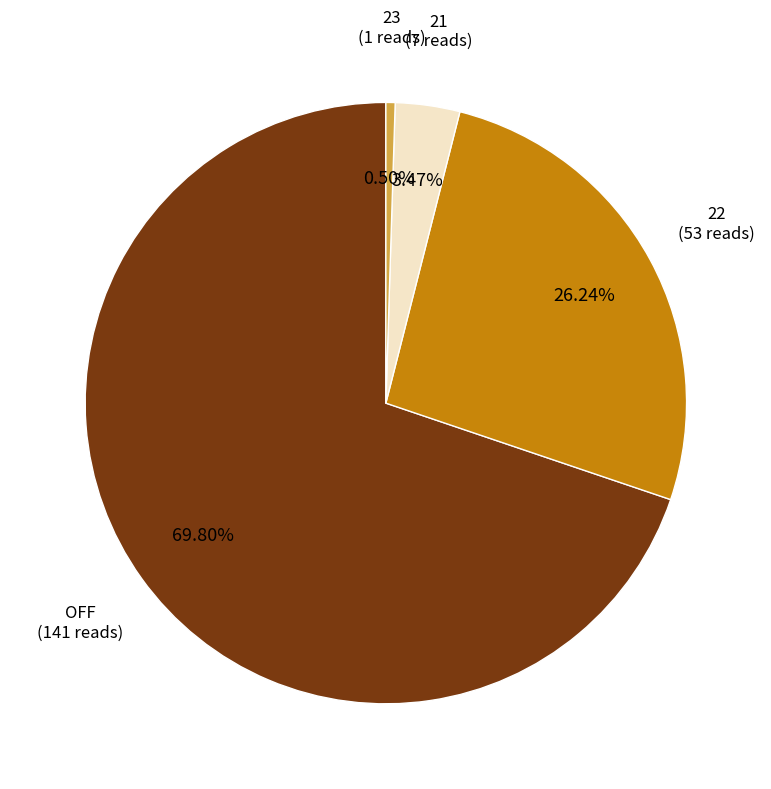

Is there a majority slice in this chart?

Yes